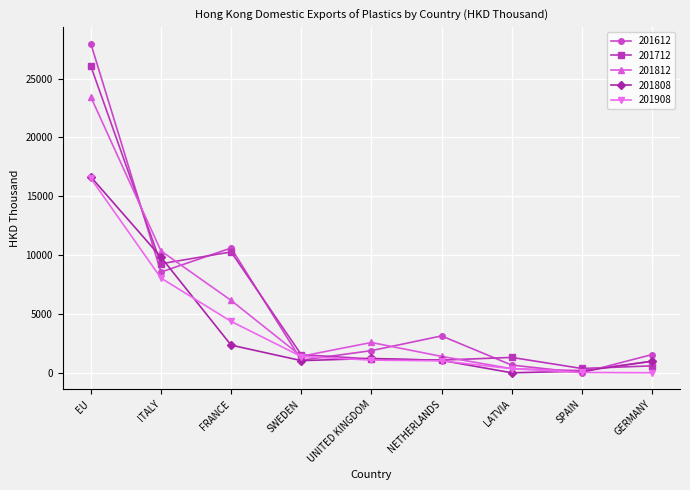

What is the maximum value for 201808?

16646.7